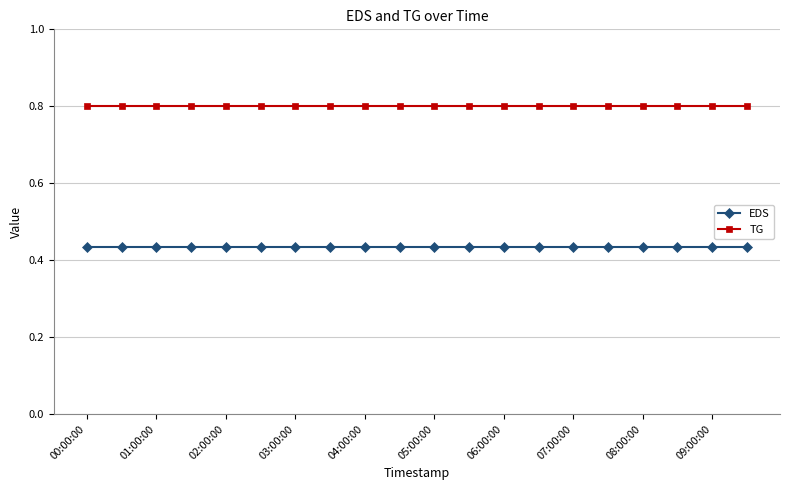

Rank the series by their maximum value, from highest to lowest.

TG, EDS